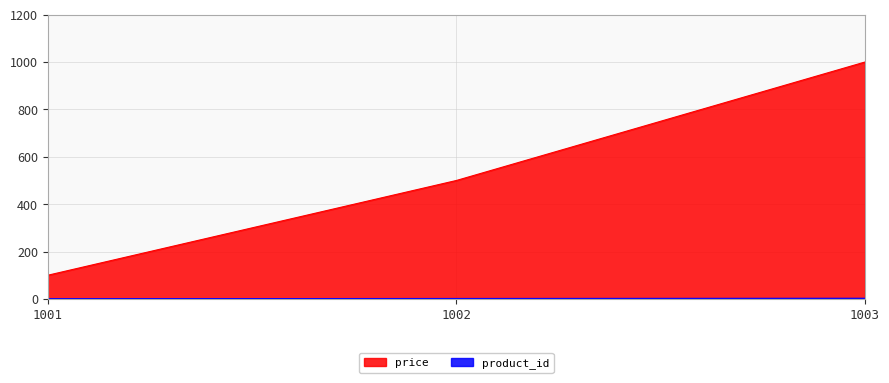

The value of product_id at 1001 is 2. True or false?

False